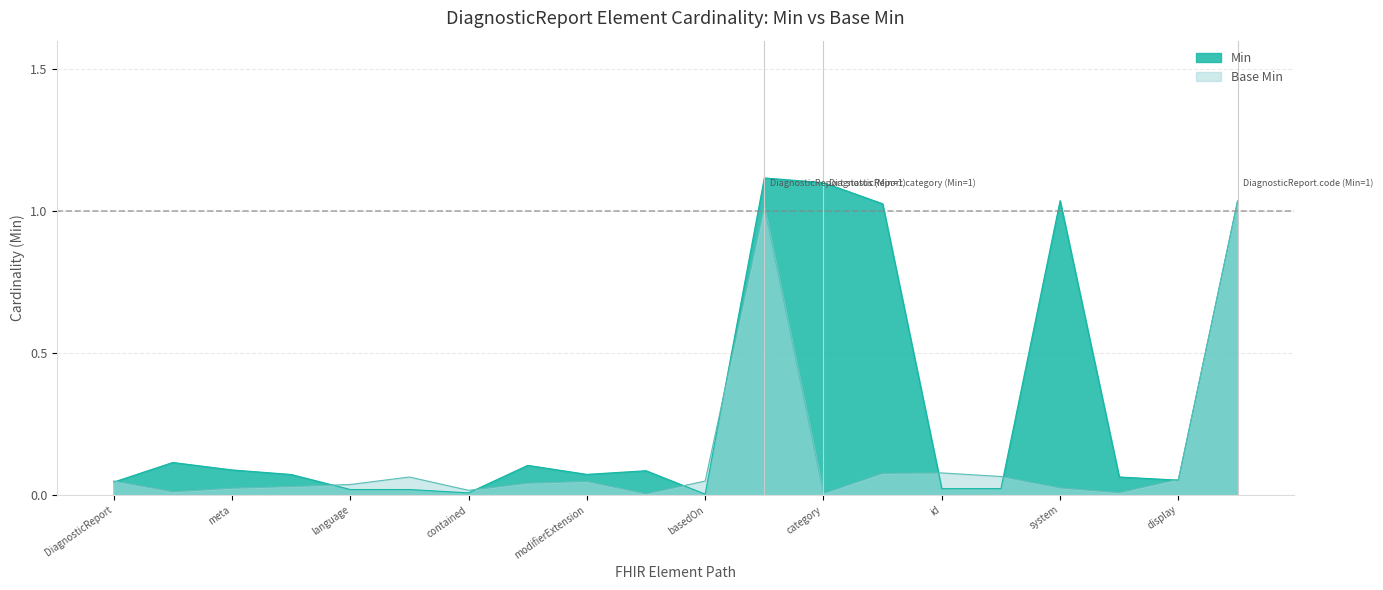

At which category does Min reach its first local peak?

DiagnosticReport.id